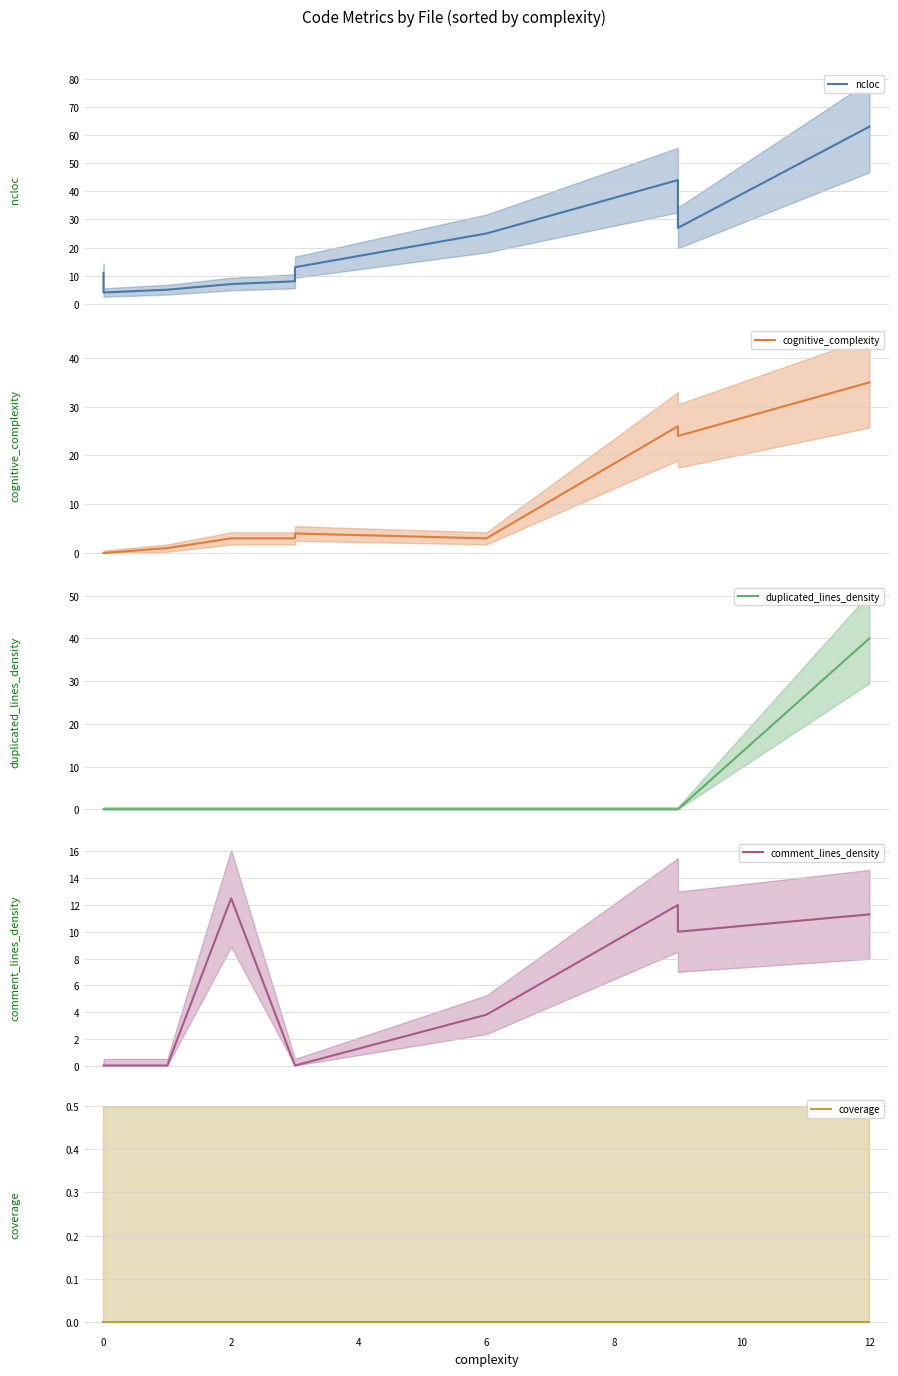

What are all the series names shown in the legend?

ncloc, cognitive_complexity, duplicated_lines_density, comment_lines_density, coverage